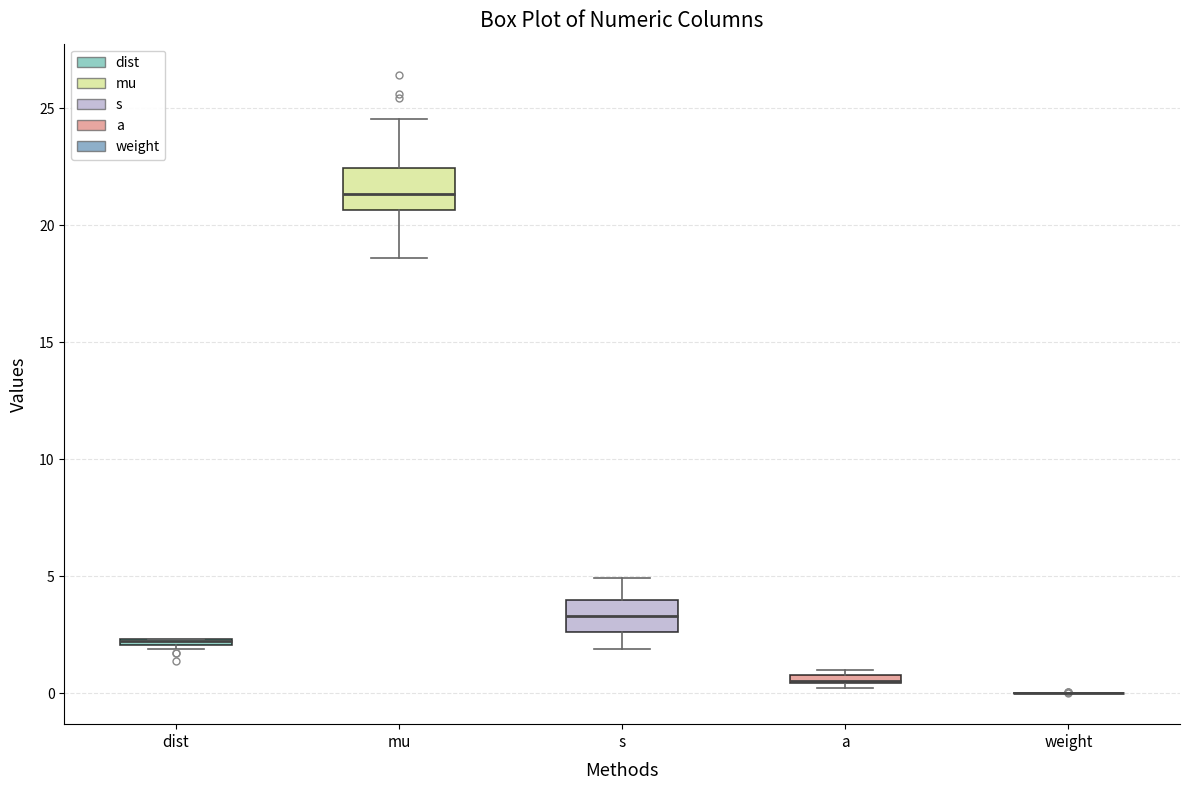

Where does the median line of the box for s sit on the y-axis? The values are not printed on the chart, so give them approximately, as read against the axis.

3.5